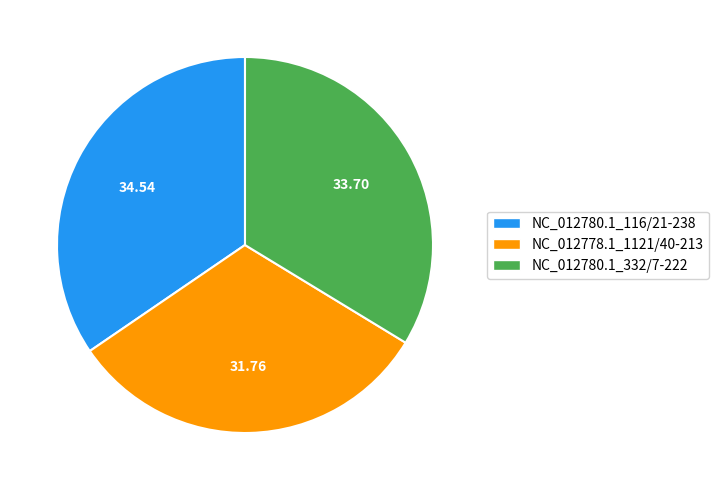

Rank the categories by value from highest to lowest.

NC_012780.1_116/21-238, NC_012780.1_332/7-222, NC_012778.1_1121/40-213